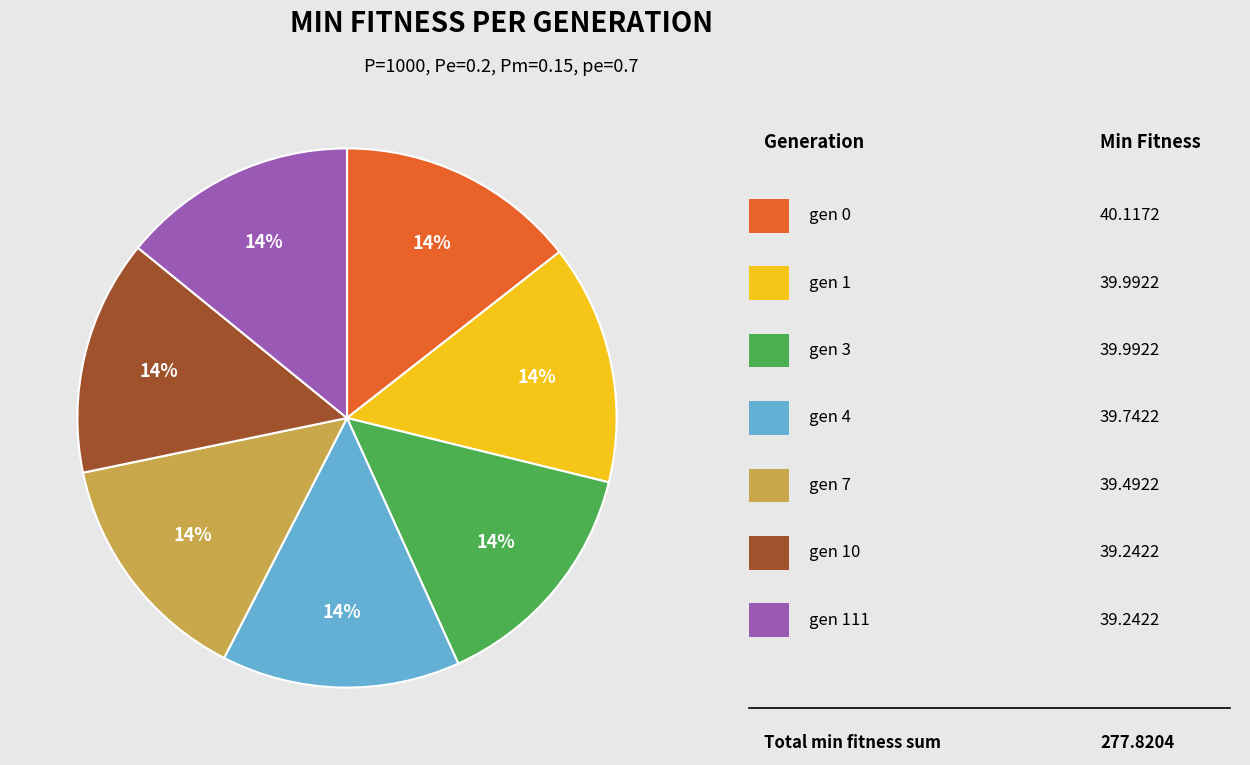

To the nearest percent, what is the average slice percentage?

14%